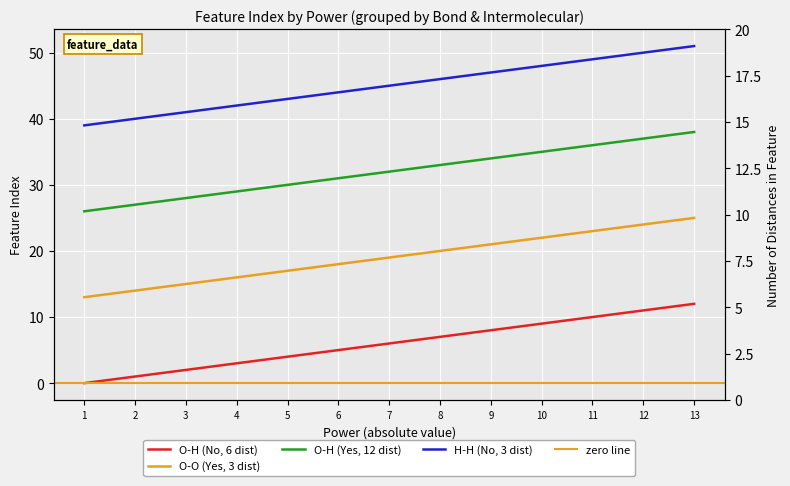

What is the maximum value for H-H (No, 3 dist)?

51